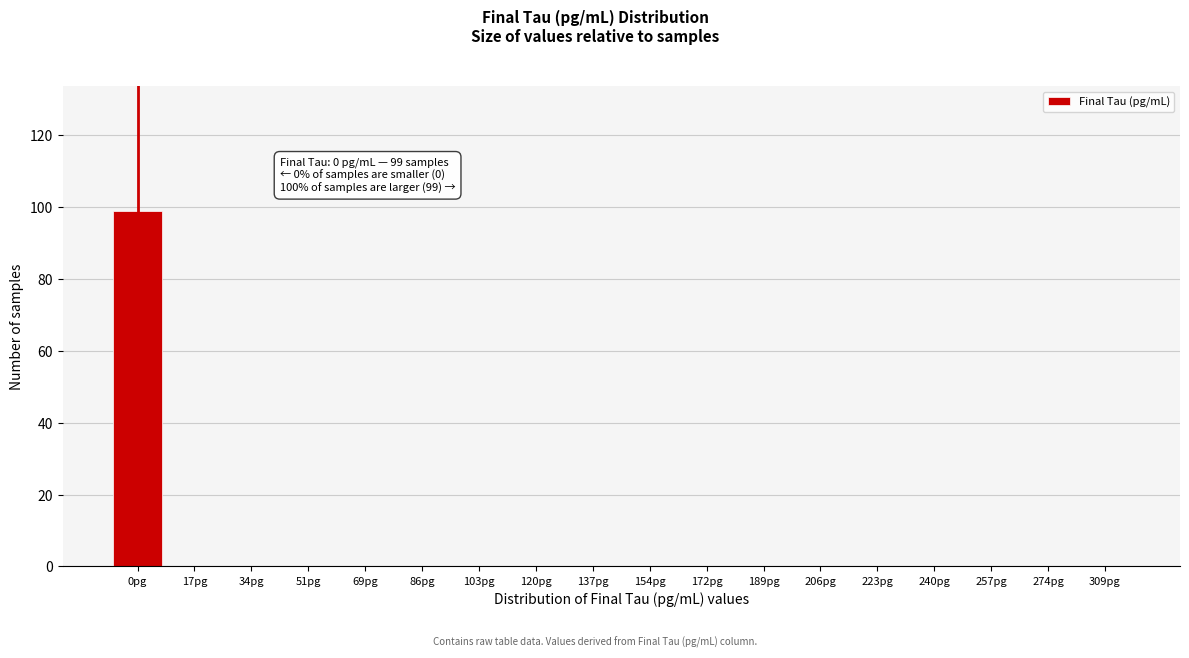

Reading right to left, extract all data points from this chart.

309pg=0	274pg=0	257pg=0	240pg=0	223pg=0	206pg=0	189pg=0	172pg=0	154pg=0	137pg=0	120pg=0	103pg=0	86pg=0	69pg=0	51pg=0	34pg=0	17pg=0	0pg=99